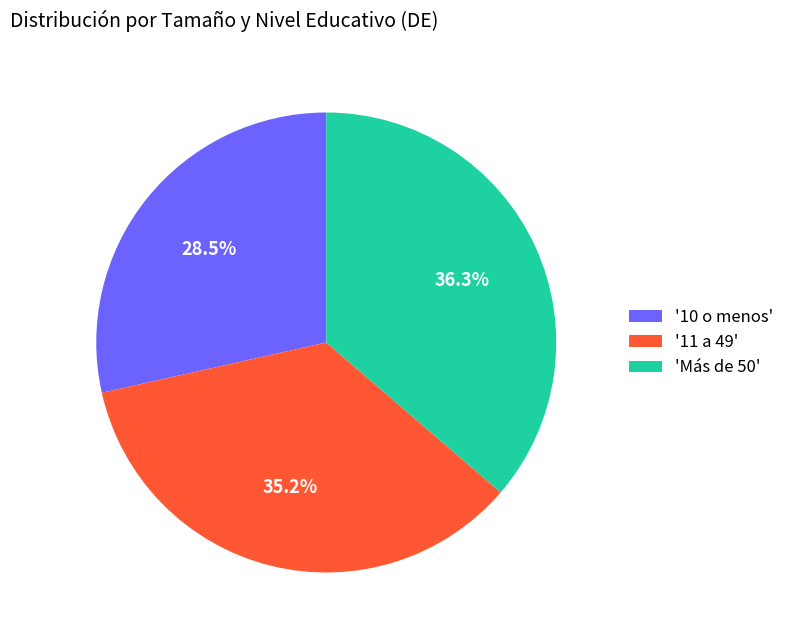

Do '11 a 49' and '10 o menos' together represent more than half of the pie?

Yes